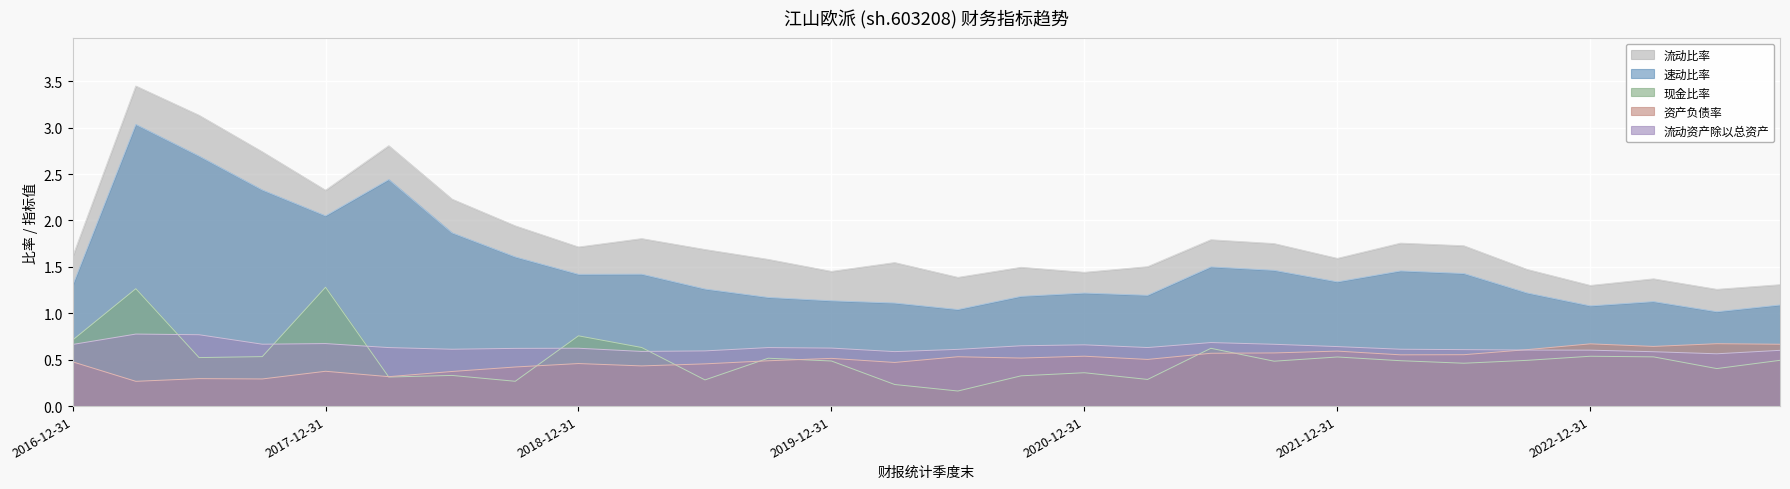

What is the difference between the 速动比率 values at 2023-06-30 and 2018-12-31?

0.4